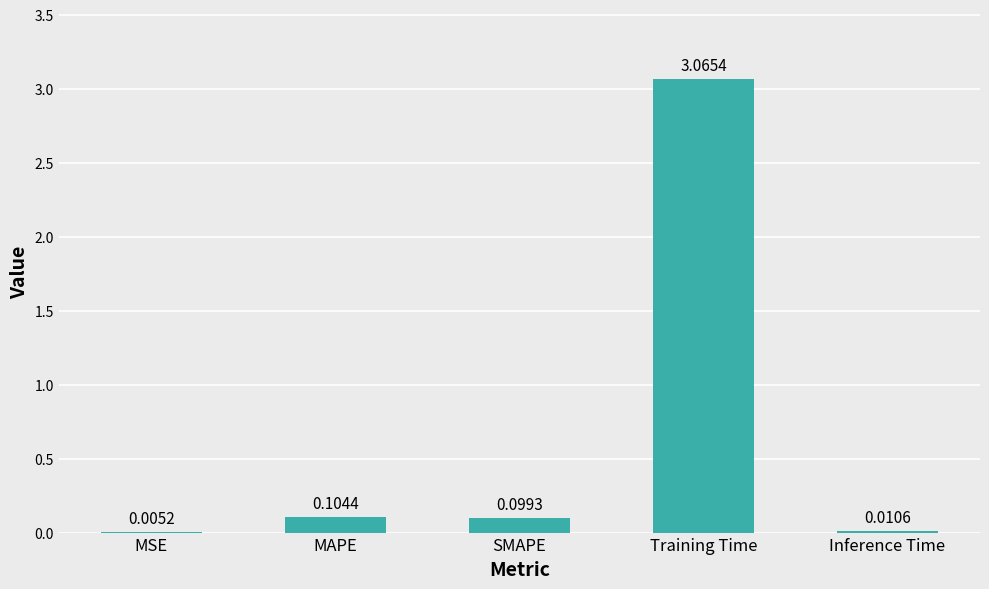

Which has a higher value, Training Time or MAPE?

Training Time